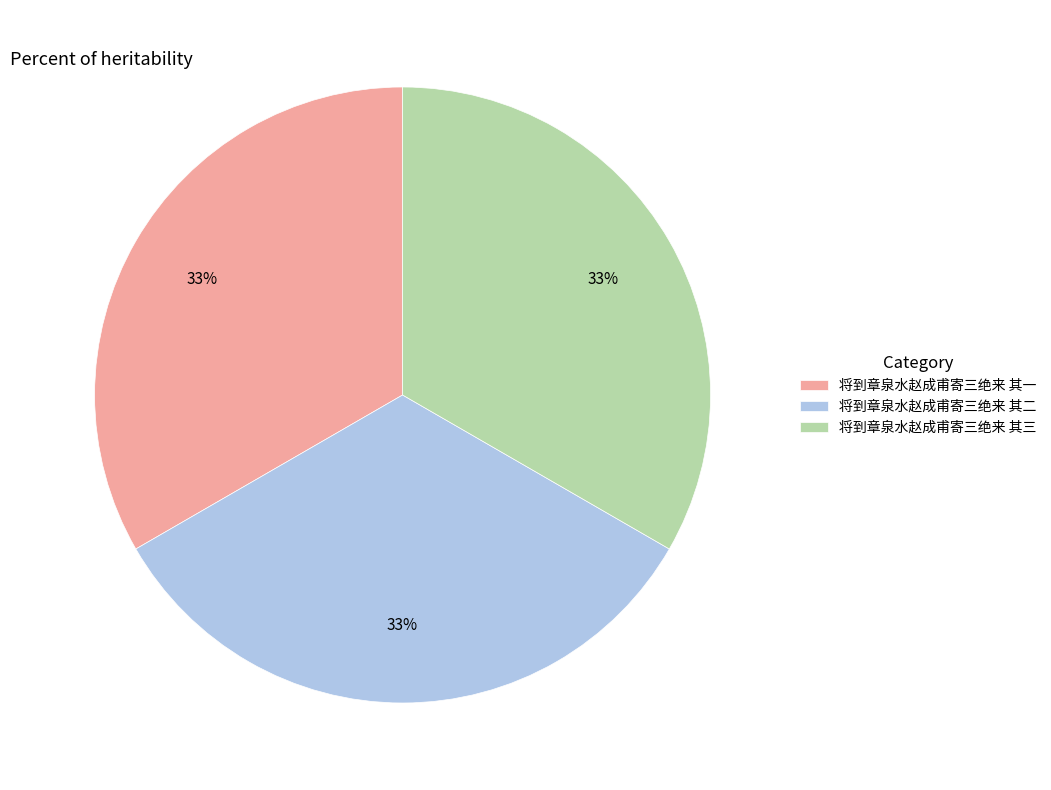

To the nearest percent, what percentage of the pie is 将到章泉水赵成甫寄三绝来 其一?

33%